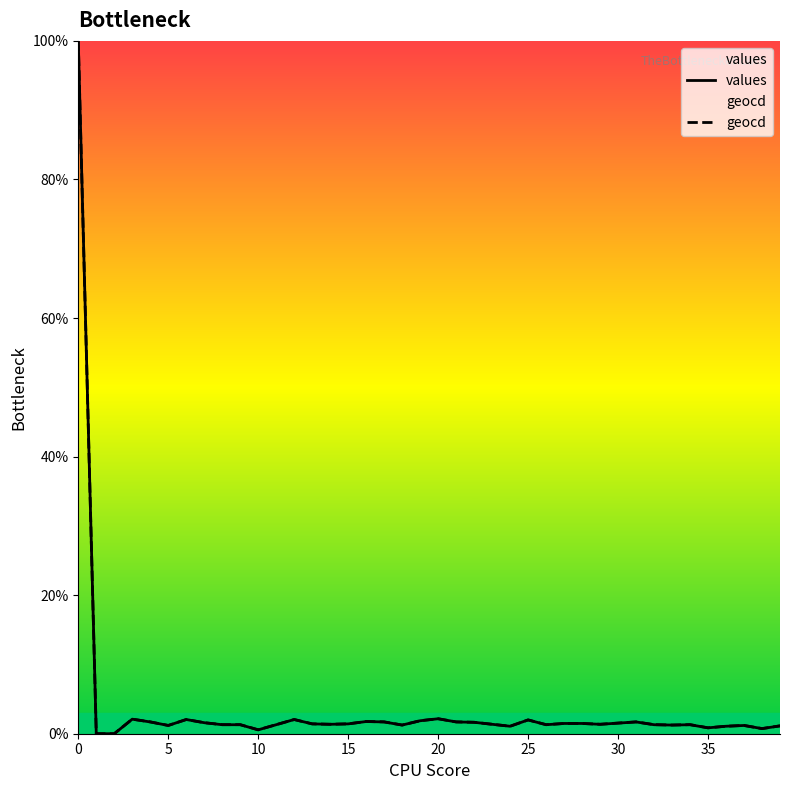

True or false: geocd and values intersect in this chart.

False